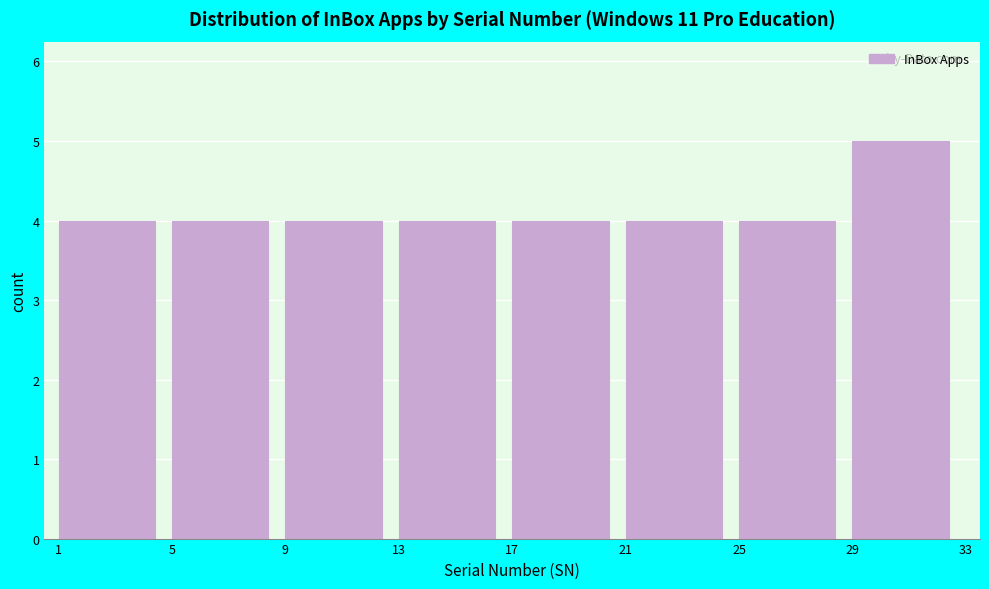

How tall is the bar that spans 17 to 21 on the x-axis? The values are not printed on the chart, so give them approximately, as read against the axis.

4